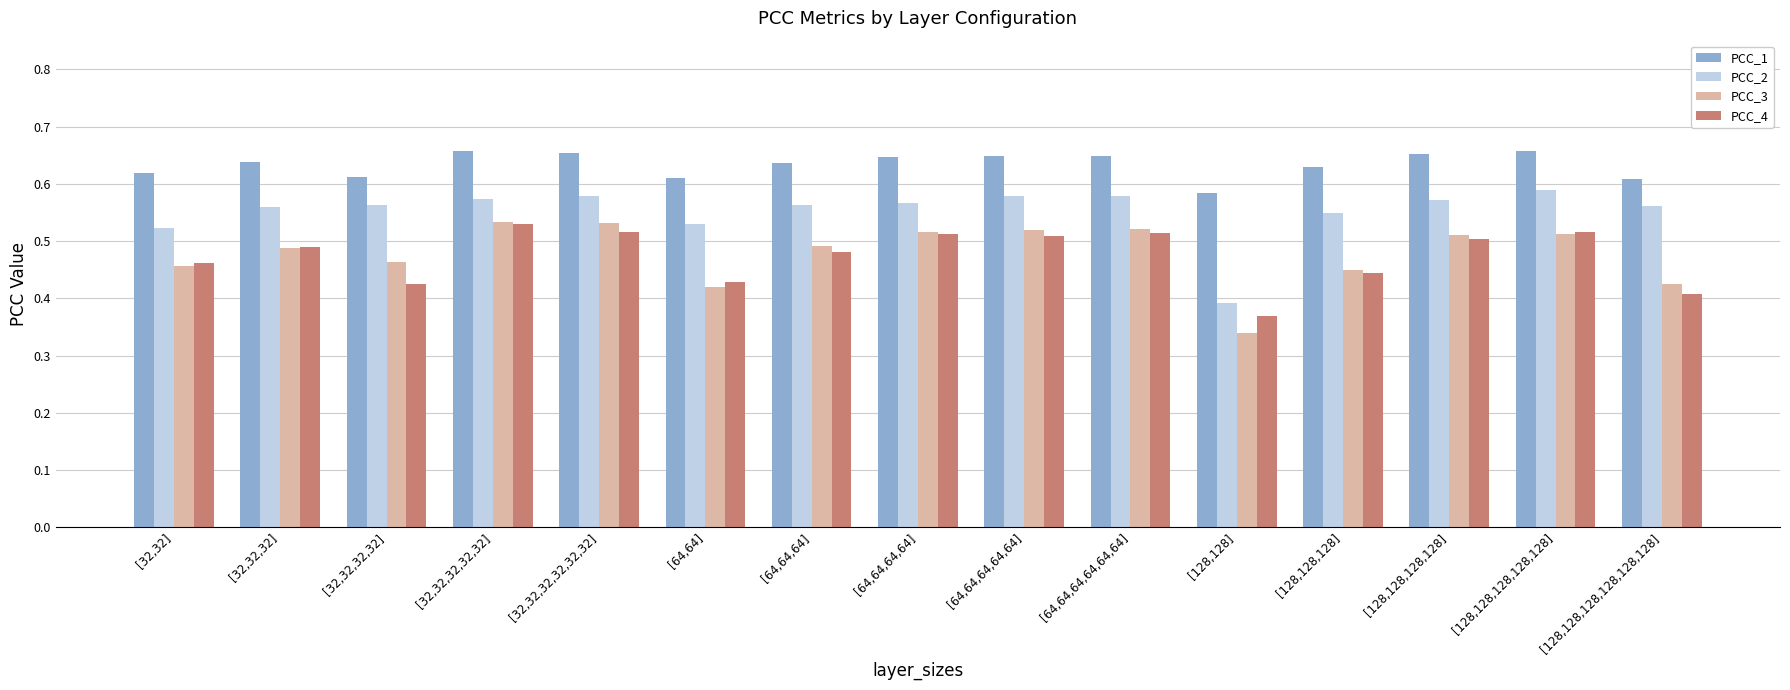

What is the difference between the highest and lowest values at [128,128]?

0.2